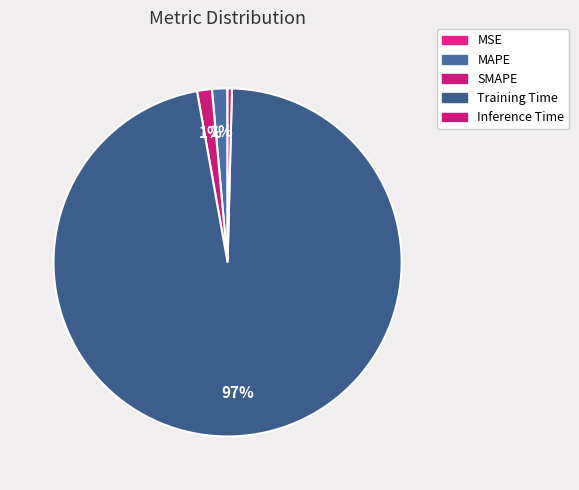

Which has a higher value, SMAPE or Inference Time?

SMAPE